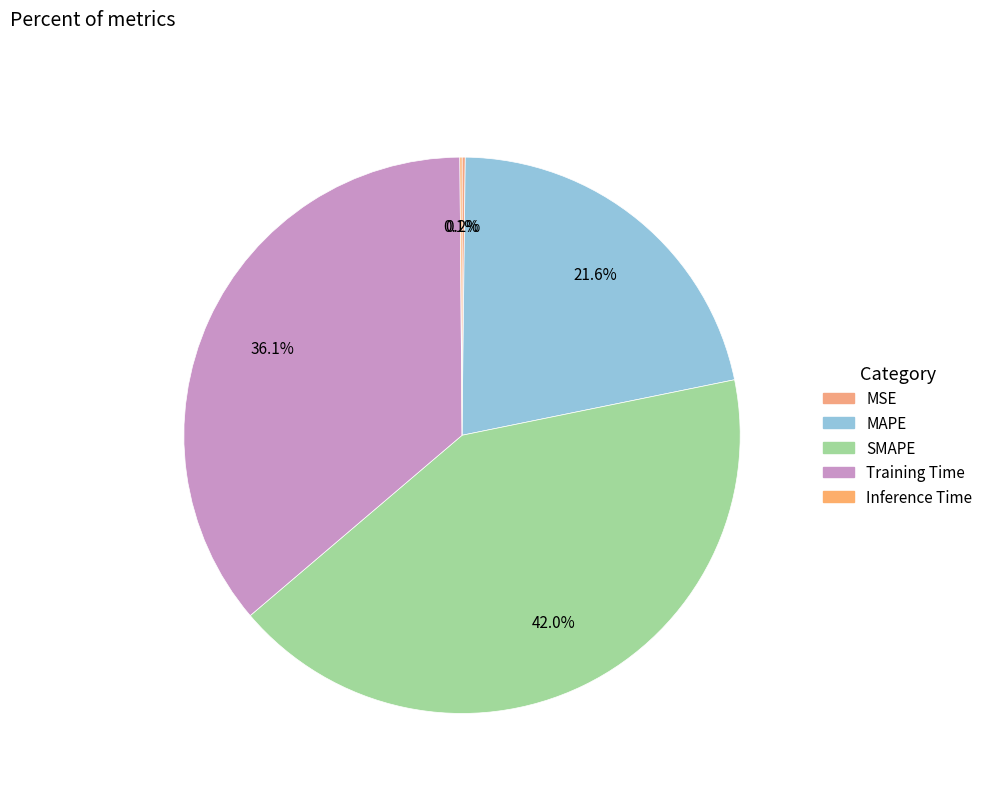

Is there any slice that represents more than half of the pie?

No